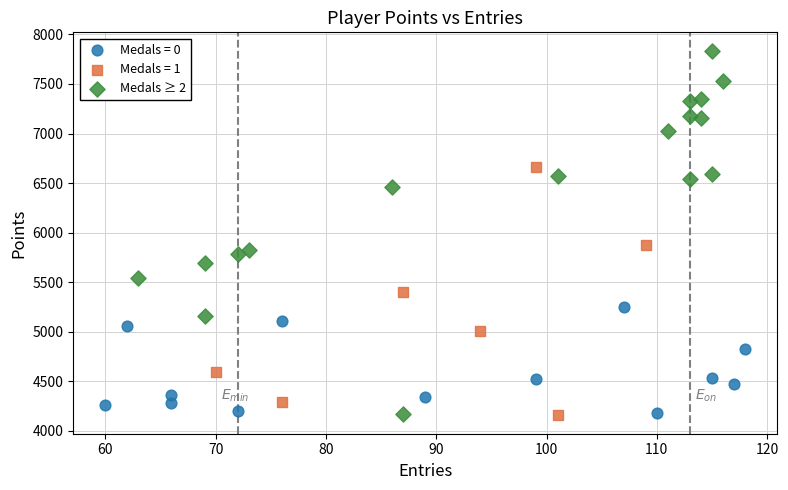

Which series has the widest spread of Y values?

Medals ≥ 2